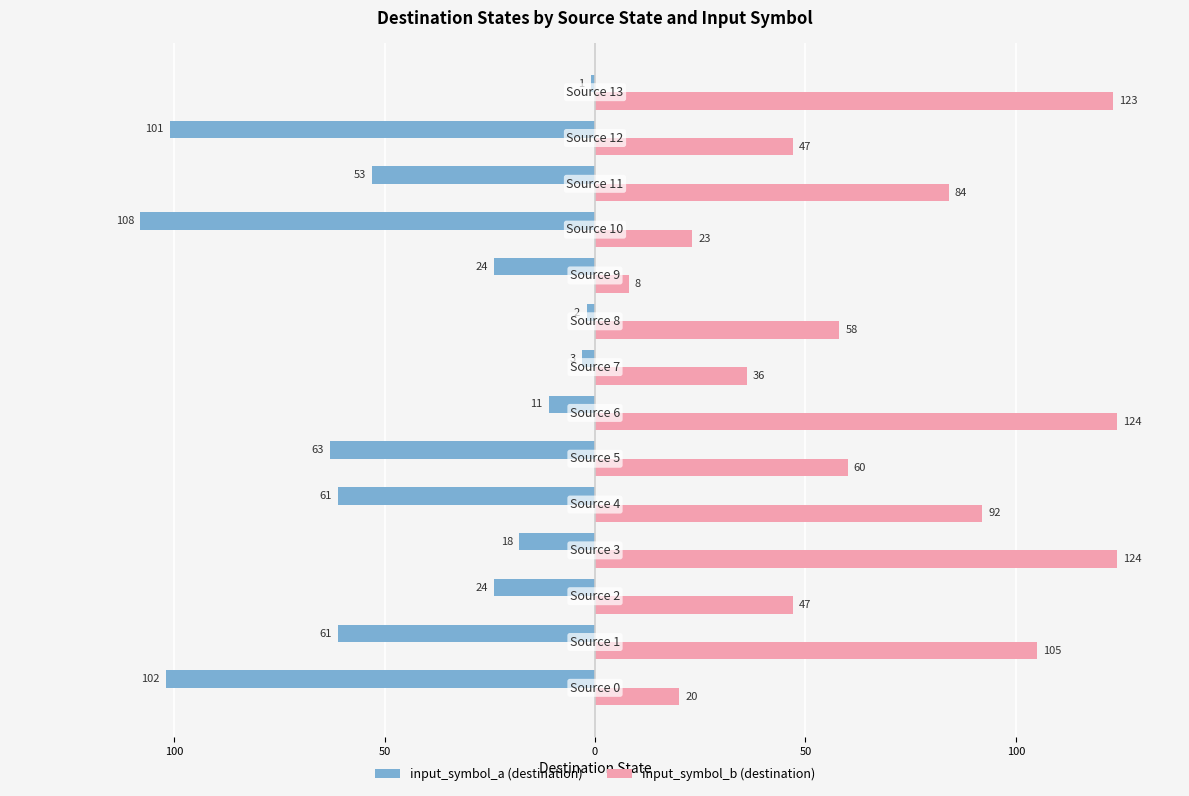

What are all the series names shown in the legend?

input_symbol_a (destination), input_symbol_b (destination)